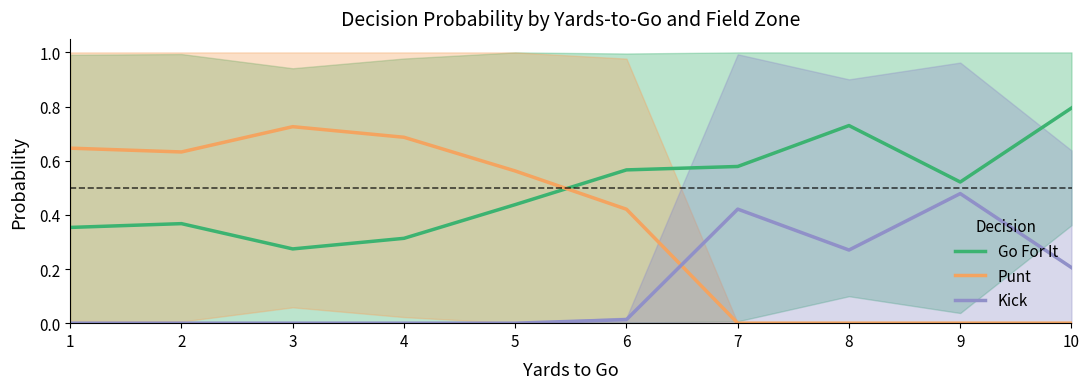

After their last crossing, which series has the higher values: Punt or Kick?

Kick